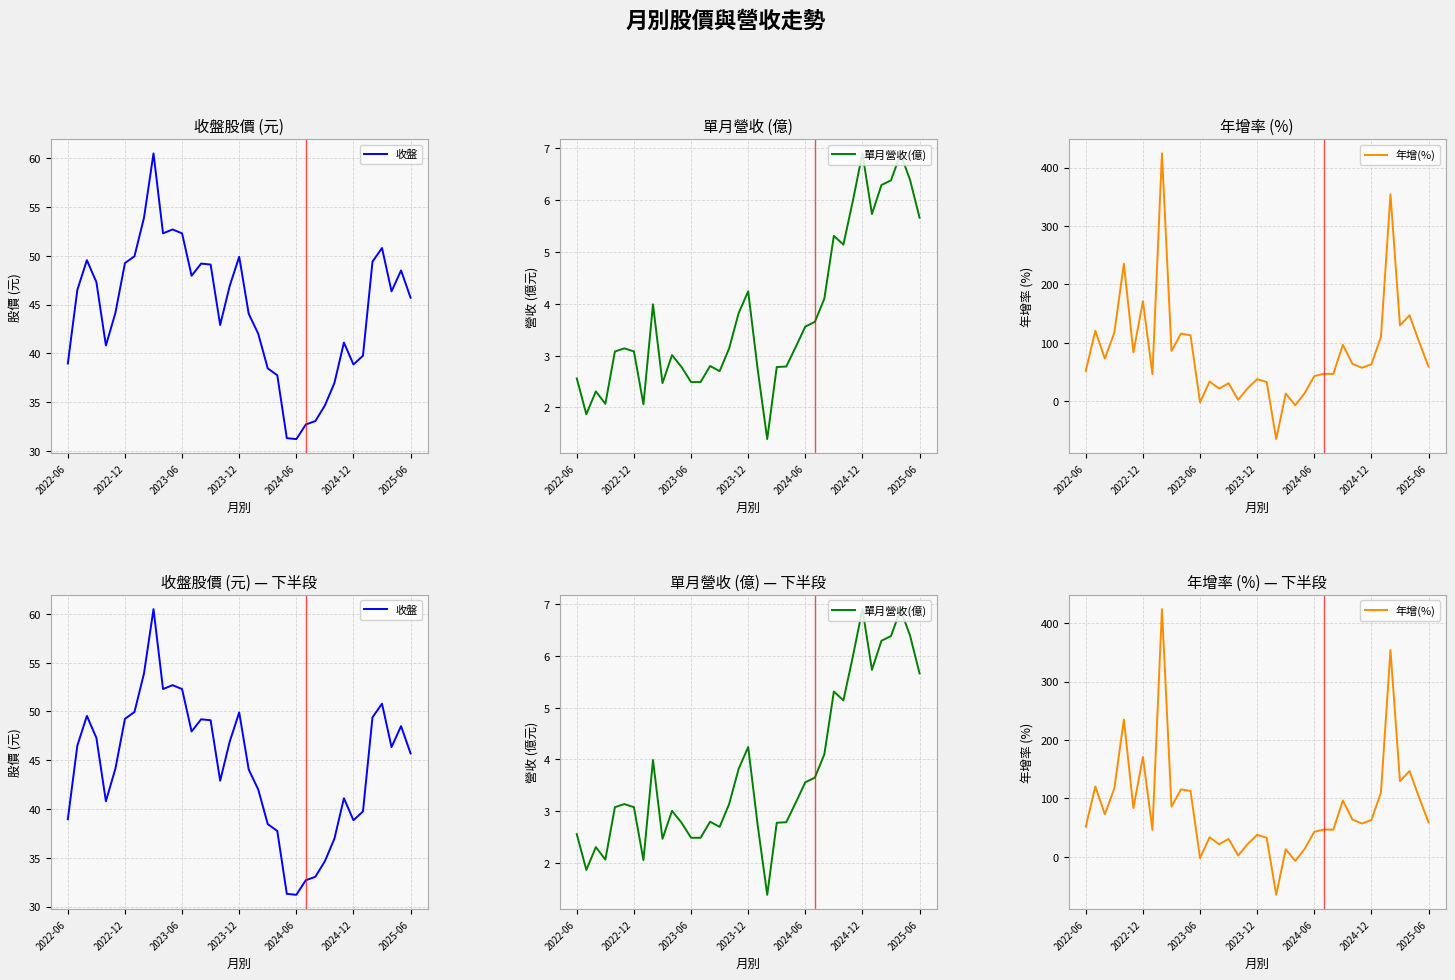

At 10, list the series in order from largest to smallest.

年增(%), 收盤, 單月營收(億)